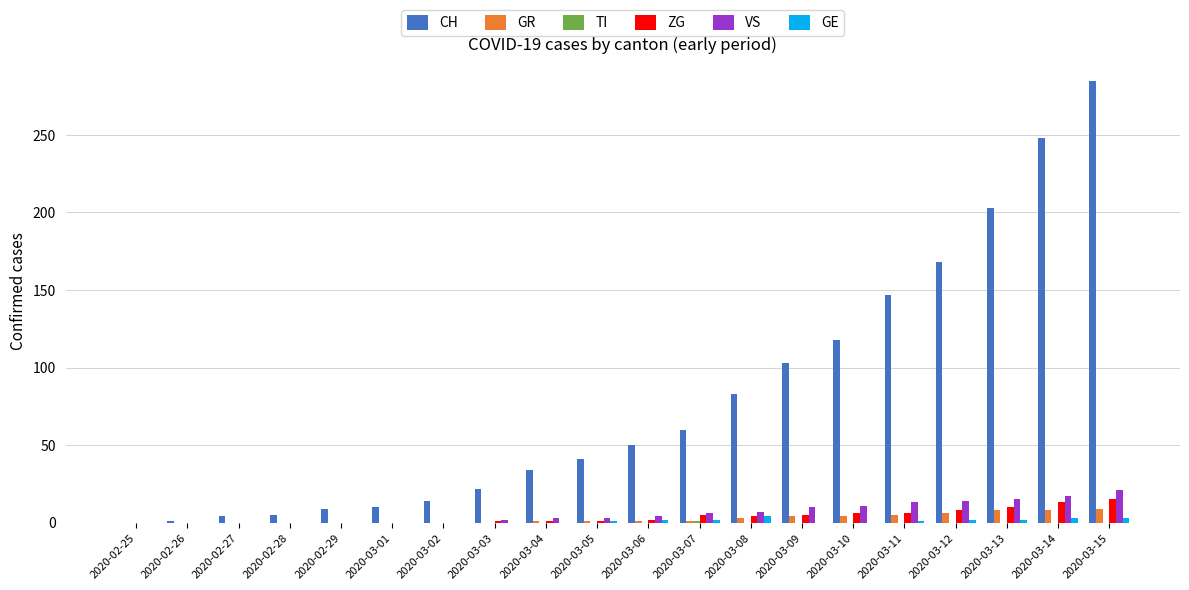

Is the value of ZG at 2020-03-07 greater than the value of CH at 2020-03-15?

No